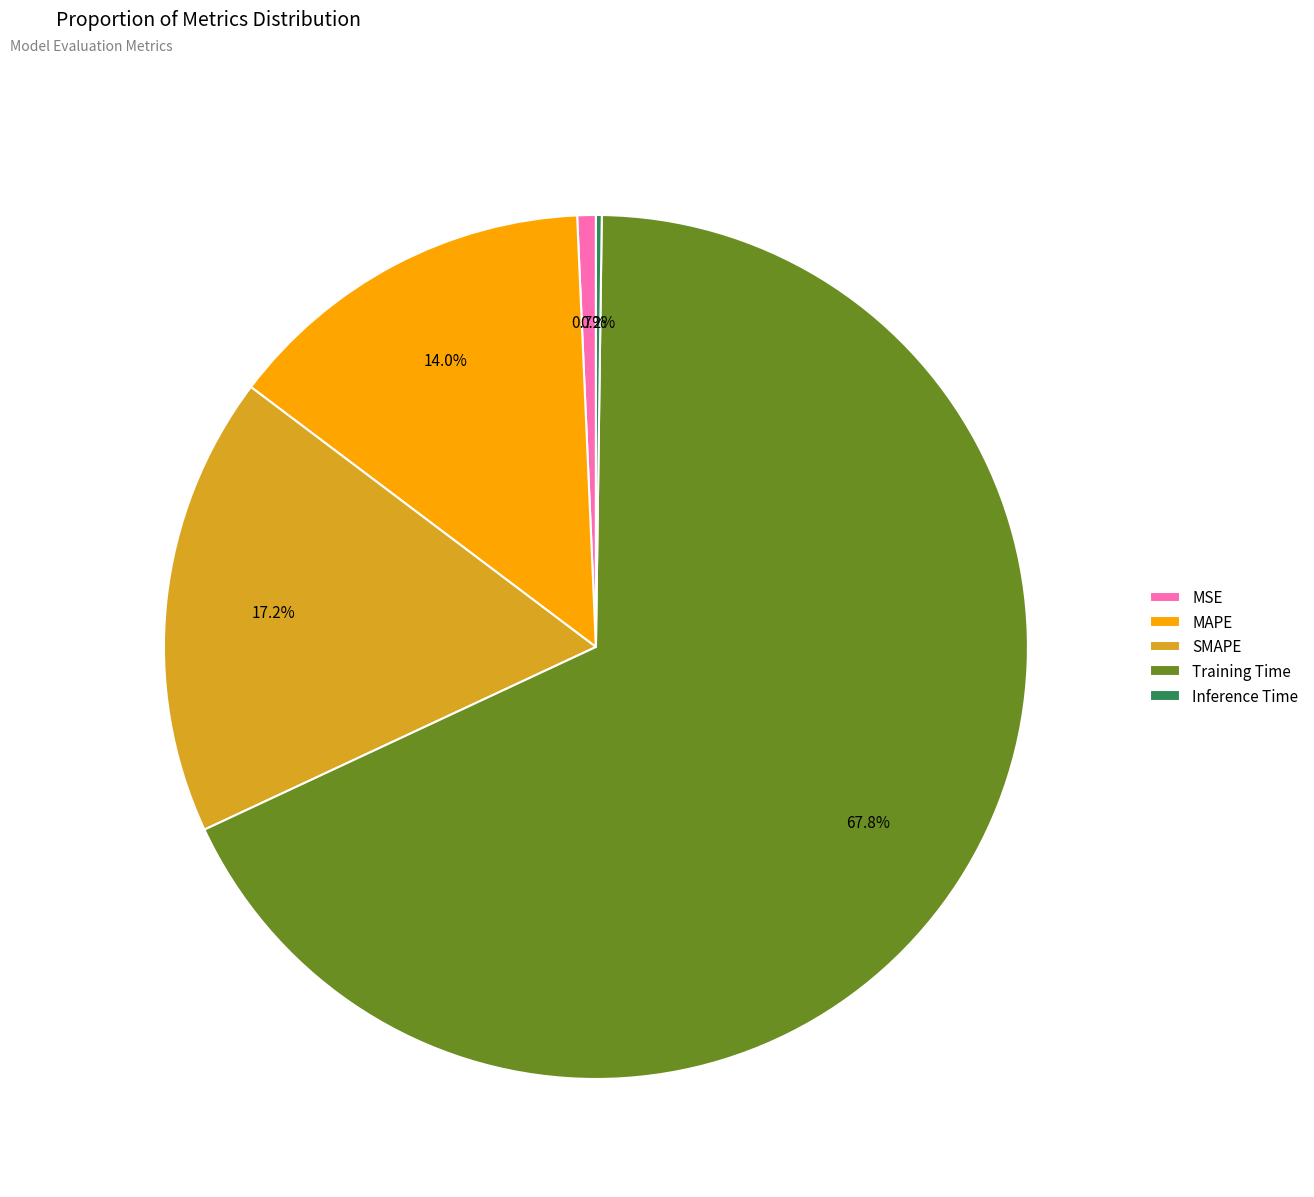

To the nearest percent, what is the average slice percentage?

20%